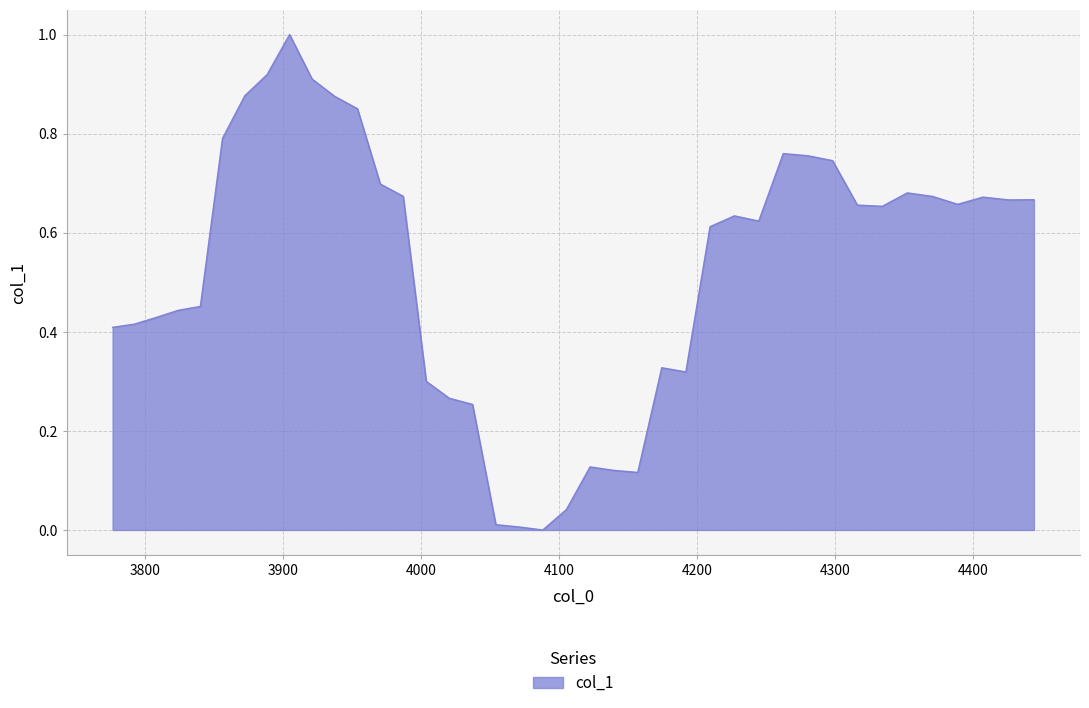

What is the maximum value shown in the chart?

1.0